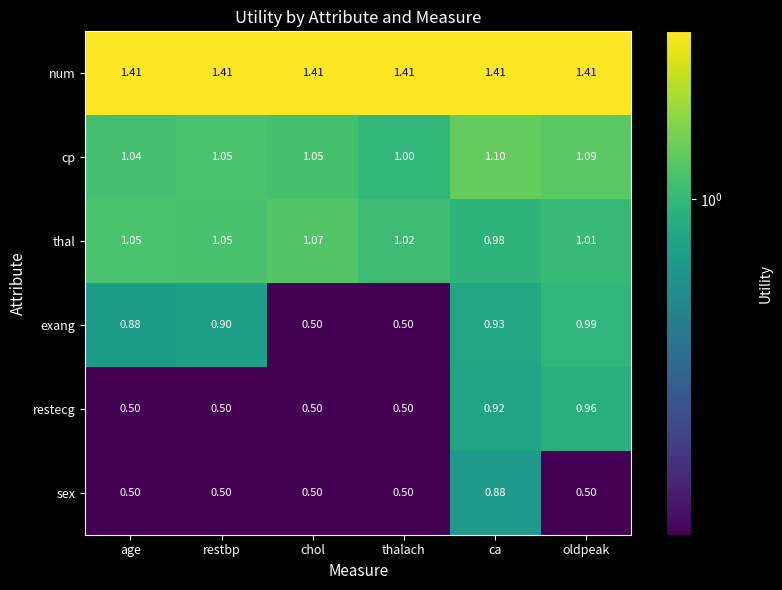

Which series has the largest total across all categories?

num